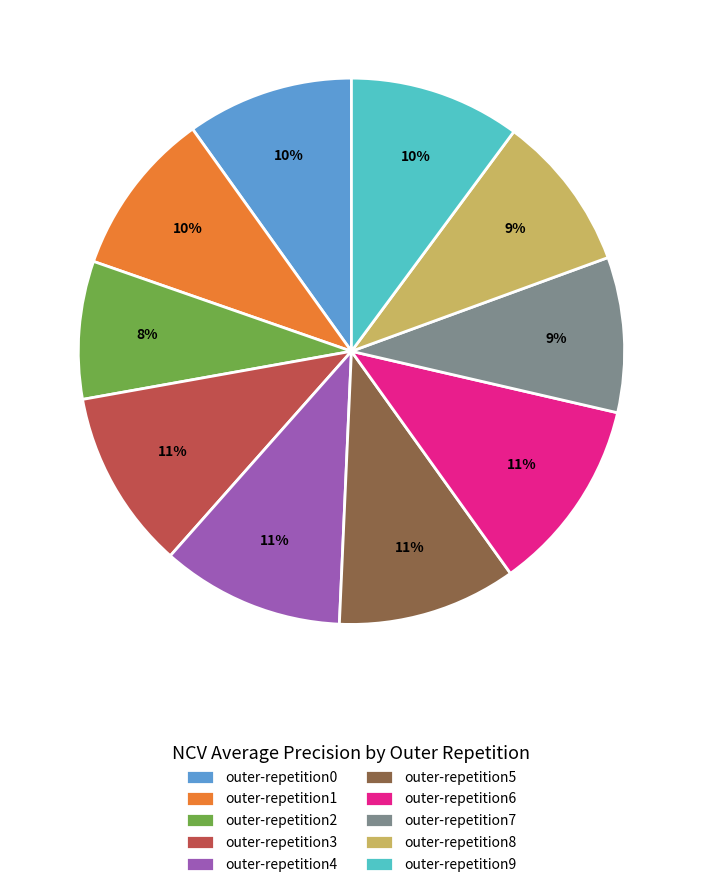

How many segments does this pie chart have?

10